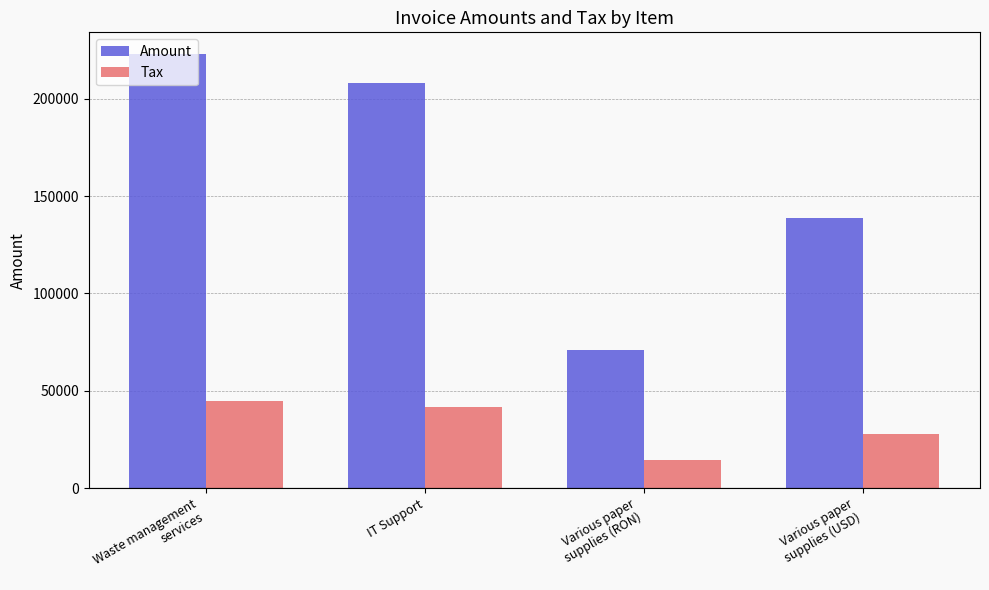

List the series in order of their overall mean, highest first.

Amount, Tax